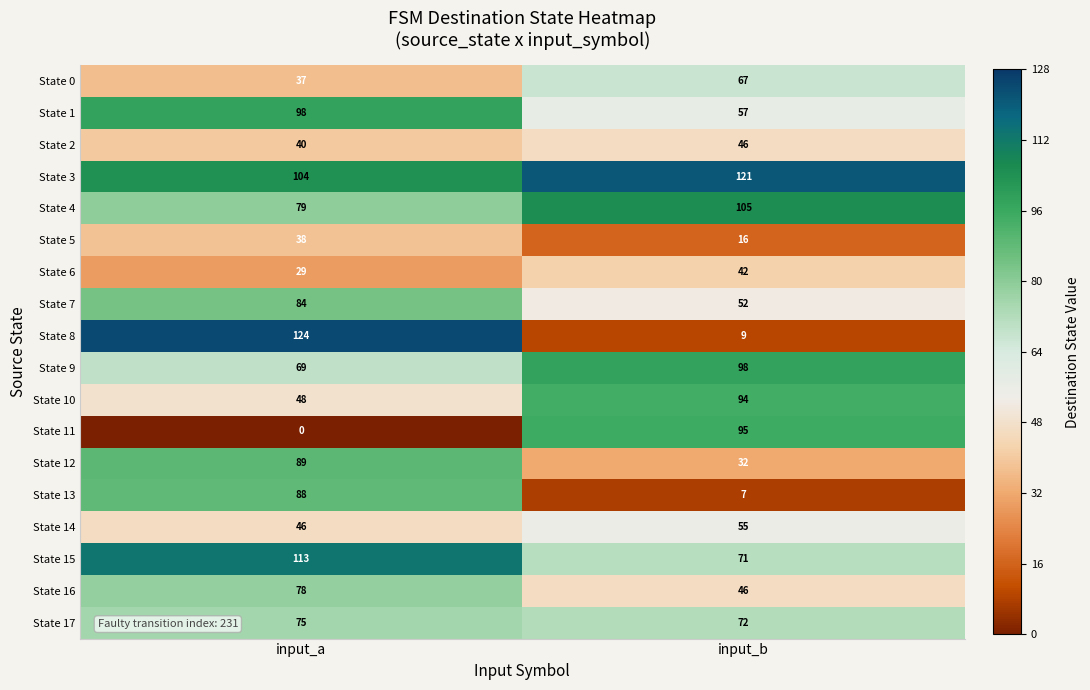

What is the difference between the maximum and minimum values in the State 8 series?

115